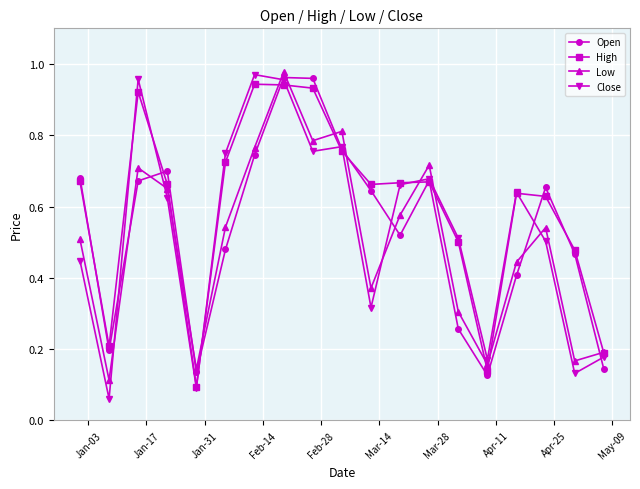

True or false: High has more than 2 points higher than both neighbors.

True